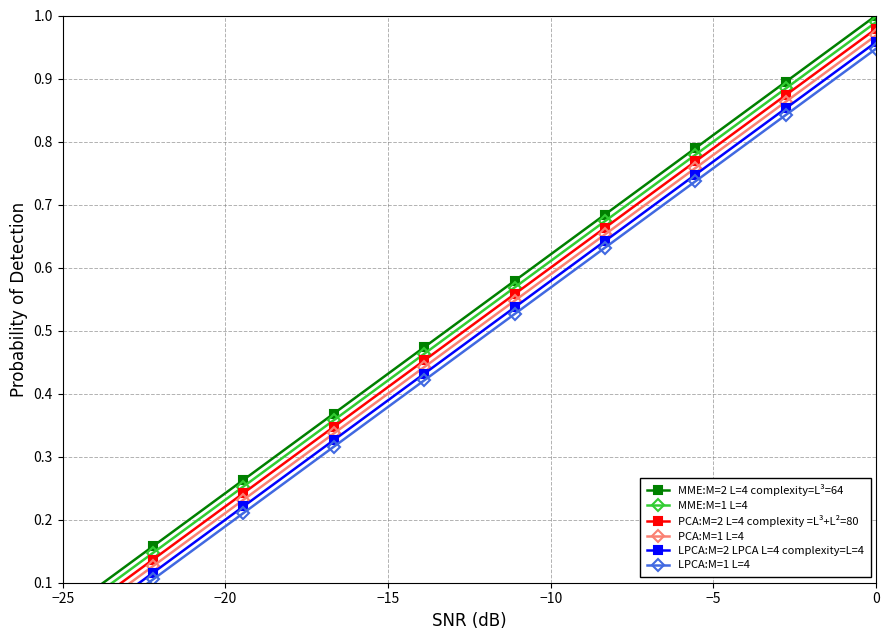

Does the chart have visible grid lines?

Yes